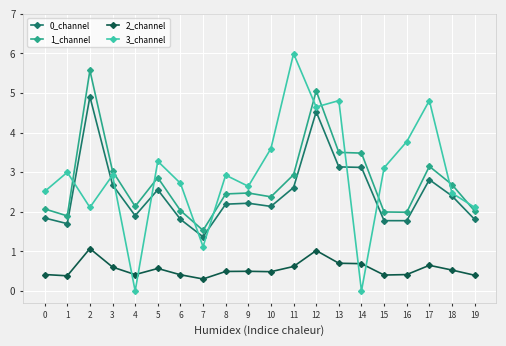

What is the sum of the 3_channel values at 6 and 1?

5.7